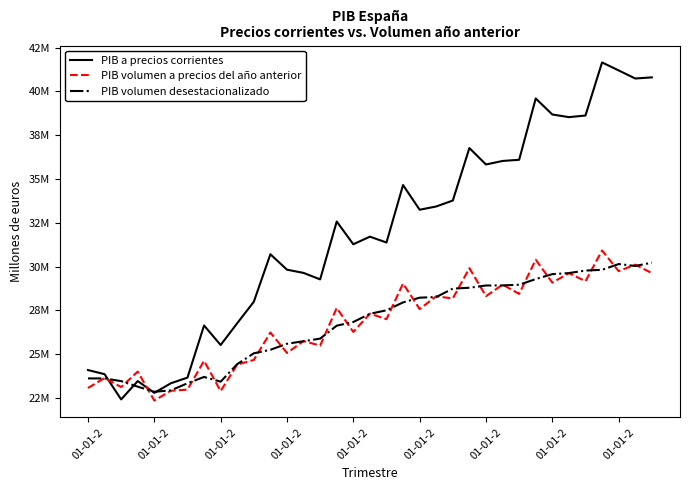

In PIB volumen desestacionalizado, how many points are higher than both neighbors (excluding endpoints)?

2